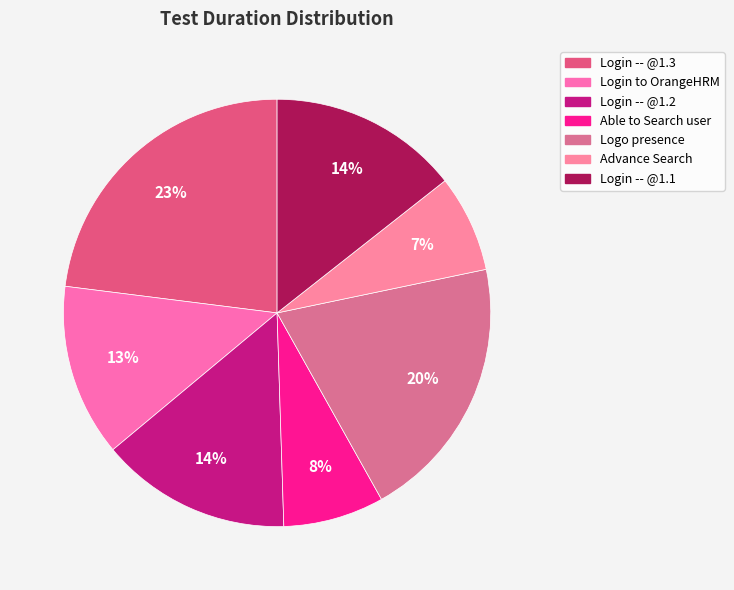

Does Login -- @1.2 represent more than half of the total?

No